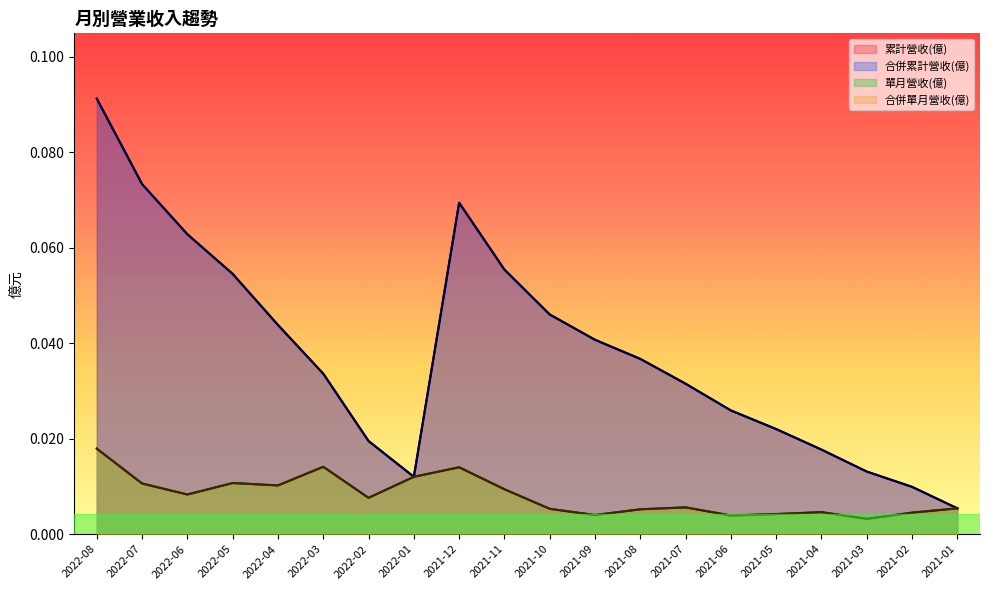

At how many categories does at least one series exceed 0?

20